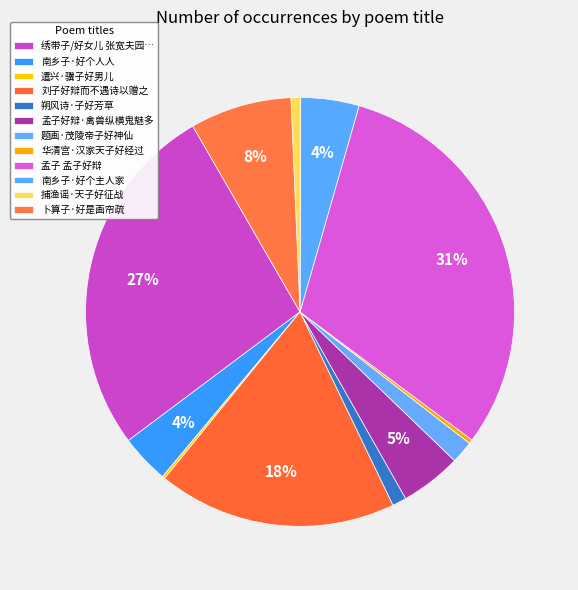

How many slices are in this pie chart?

12